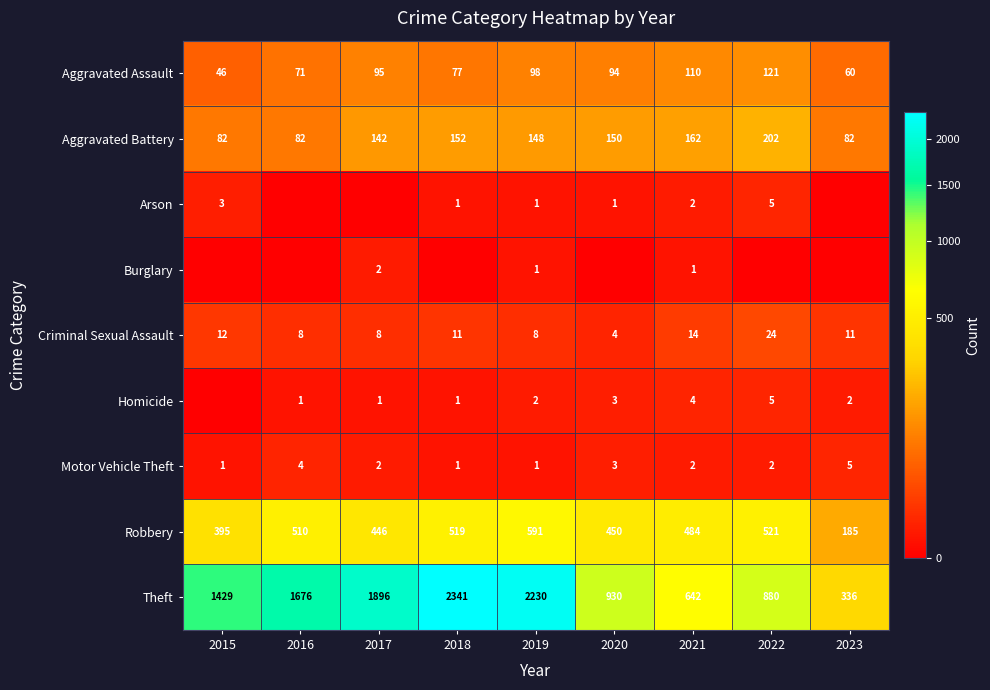

What is the total value across all series at 2021?

1421